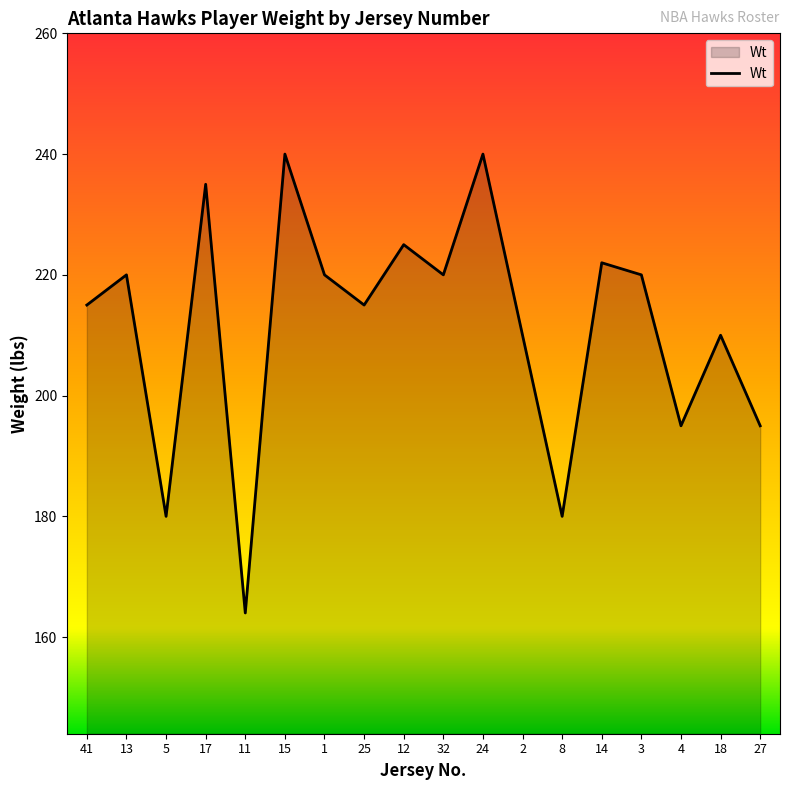

What is the change in value from 2 to 4?

-15